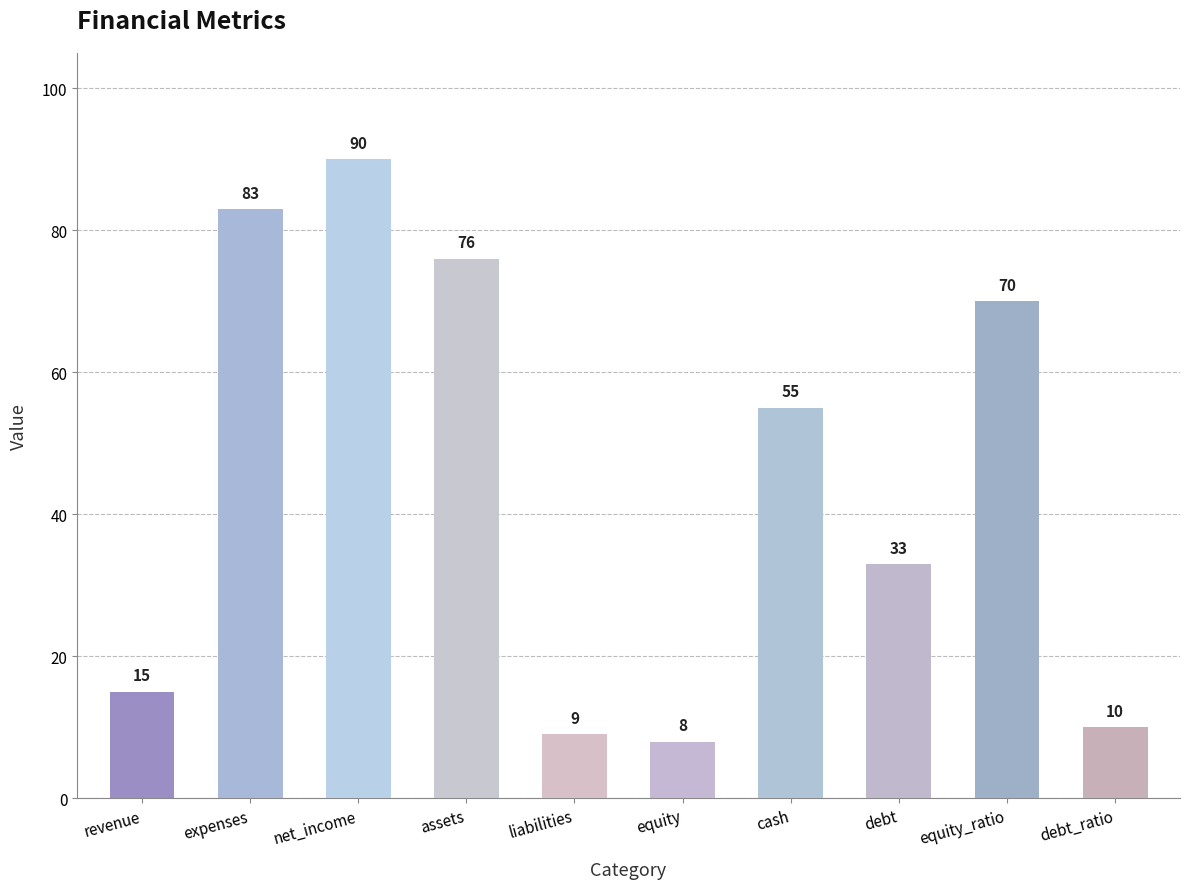

Rank the categories by value from highest to lowest.

net_income, expenses, assets, equity_ratio, cash, debt, revenue, debt_ratio, liabilities, equity